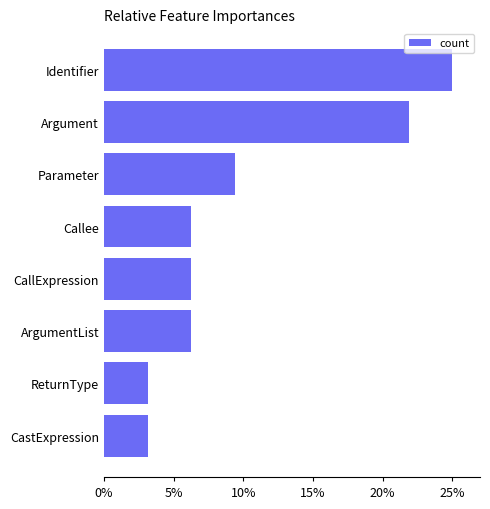

How many bars are there in total?

8